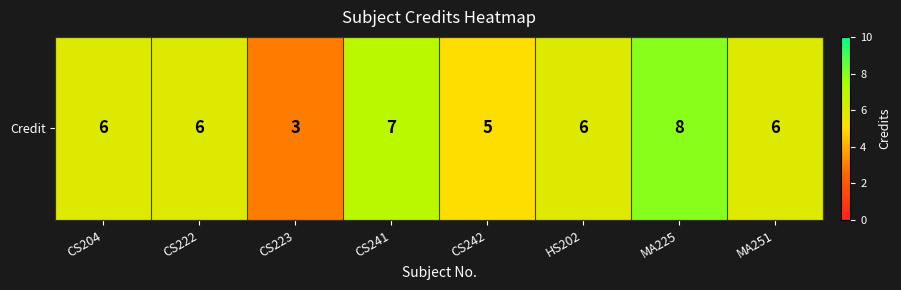

Reading left to right, what are all the values shown in this chart?

CS204=6	CS222=6	CS223=3	CS241=7	CS242=5	HS202=6	MA225=8	MA251=6